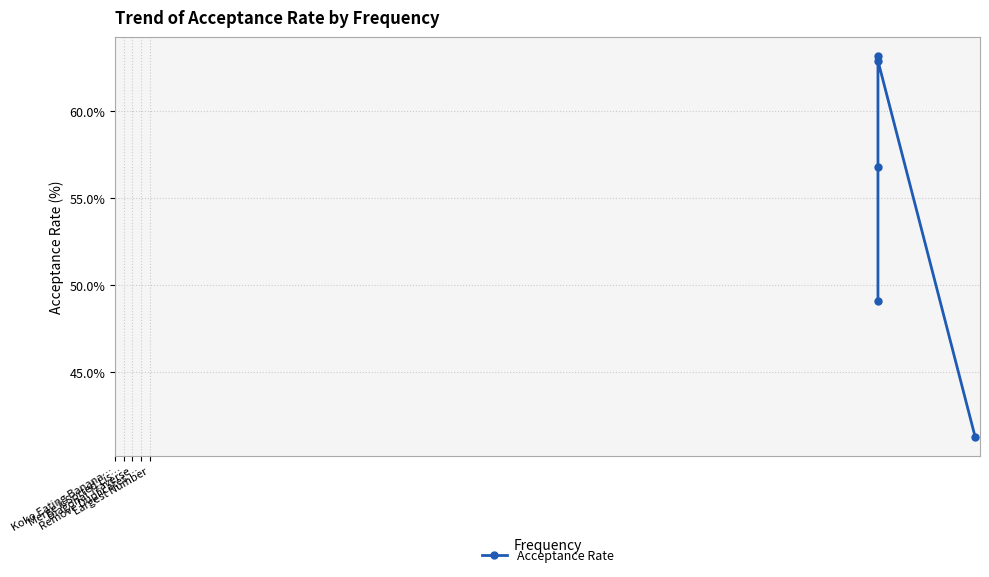

What is the label of the 1st point from the left?

Koko Eating Banana…